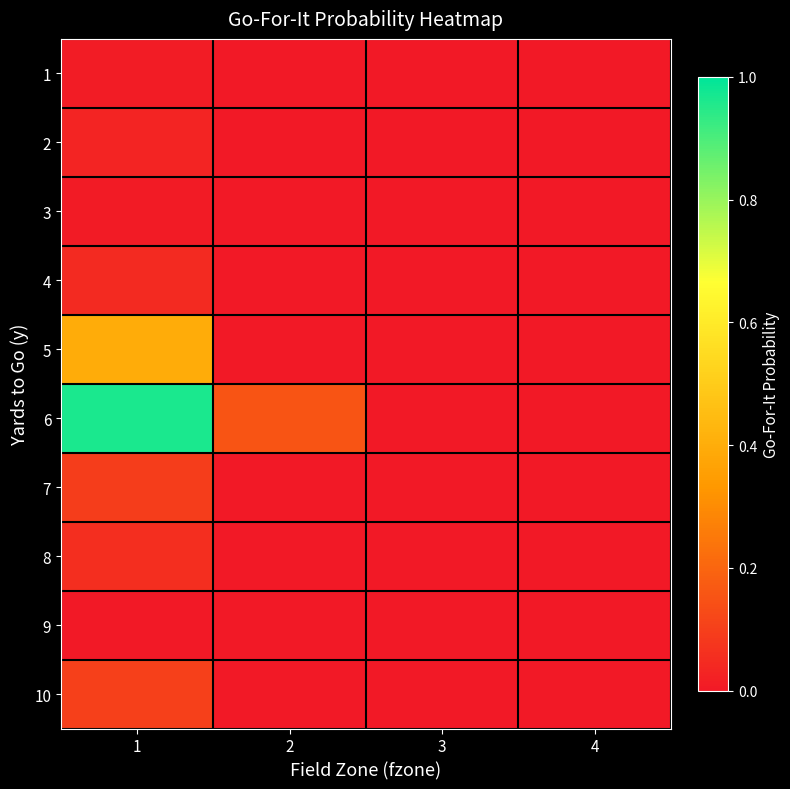

Which label corresponds to the smallest value in the chart?

3